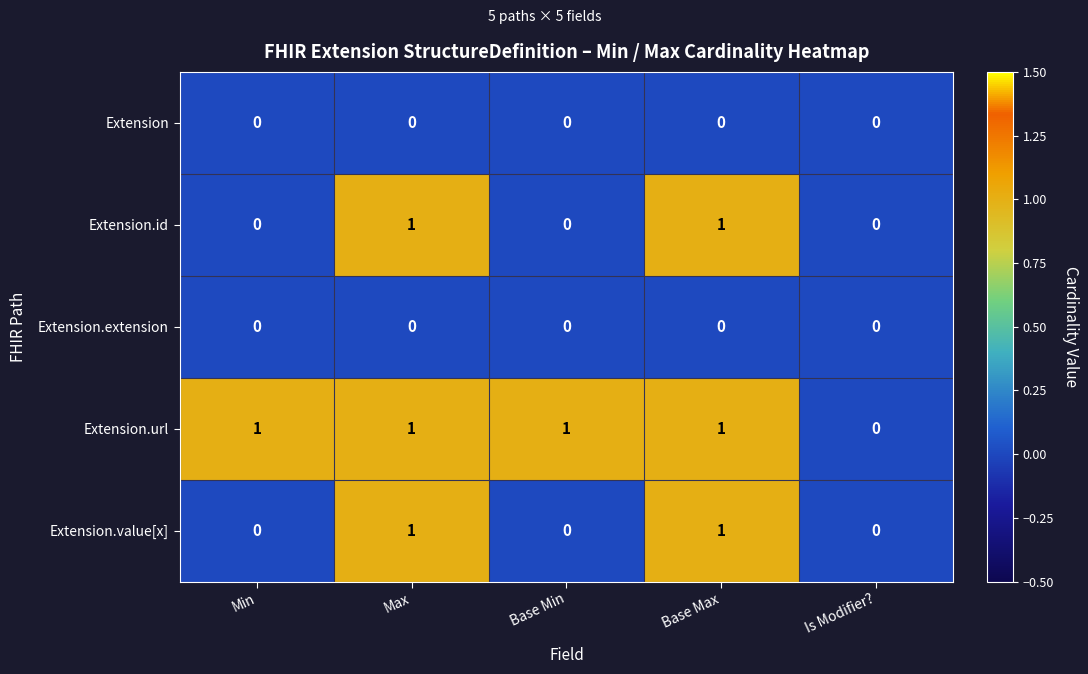

The value of Extension.value[x] at Min is 0. True or false?

True